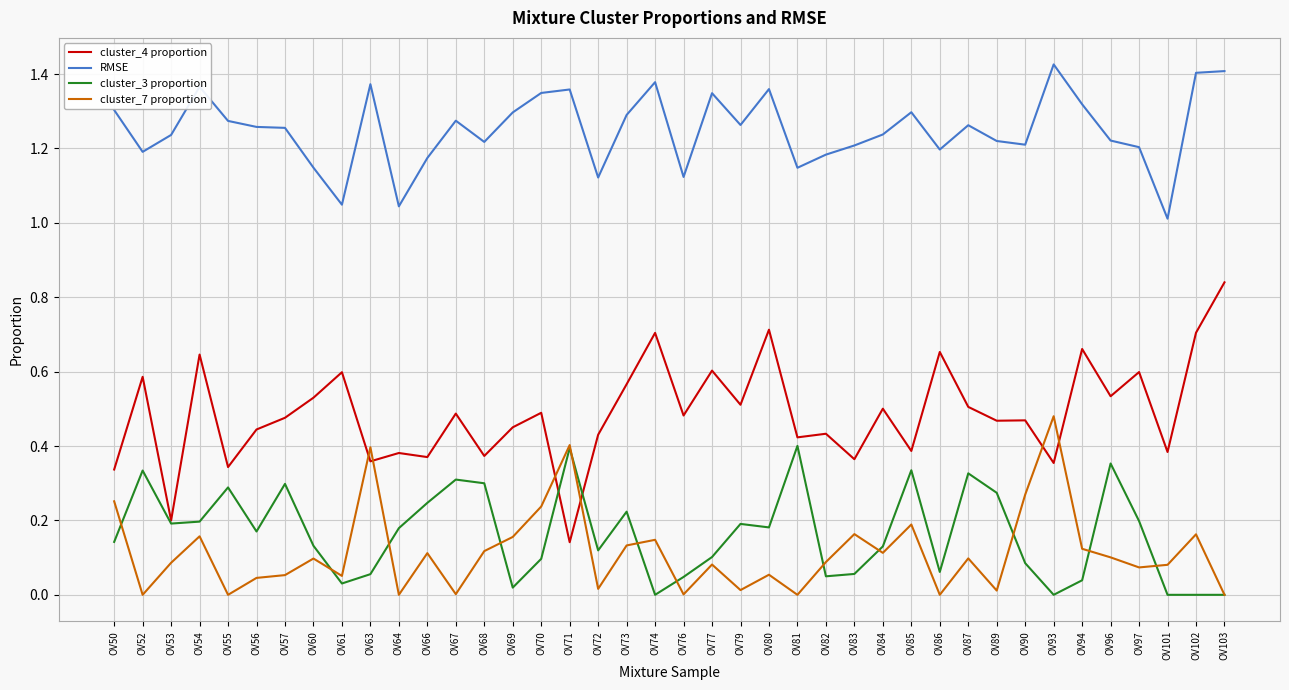

After their last crossing, which series has the higher values: cluster_7 proportion or cluster_4 proportion?

cluster_4 proportion